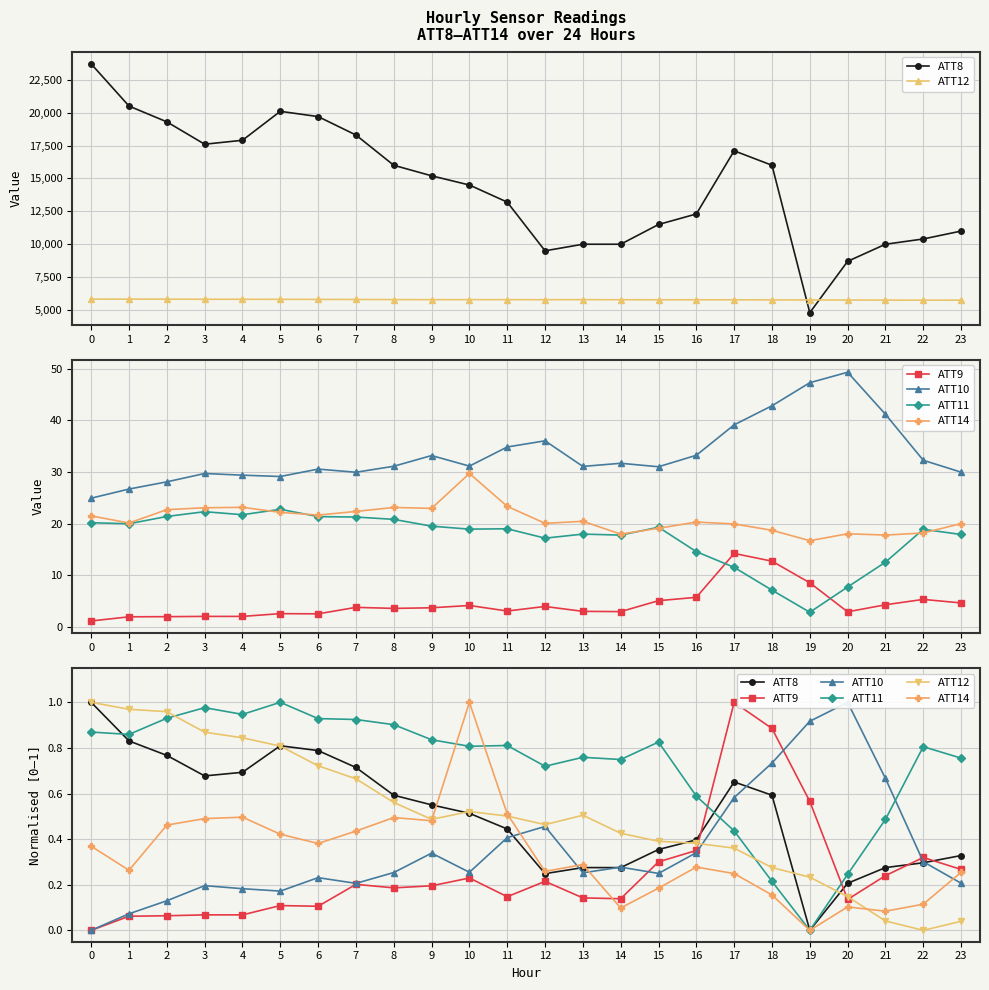

Which category has the highest value in the ATT11 series?

5